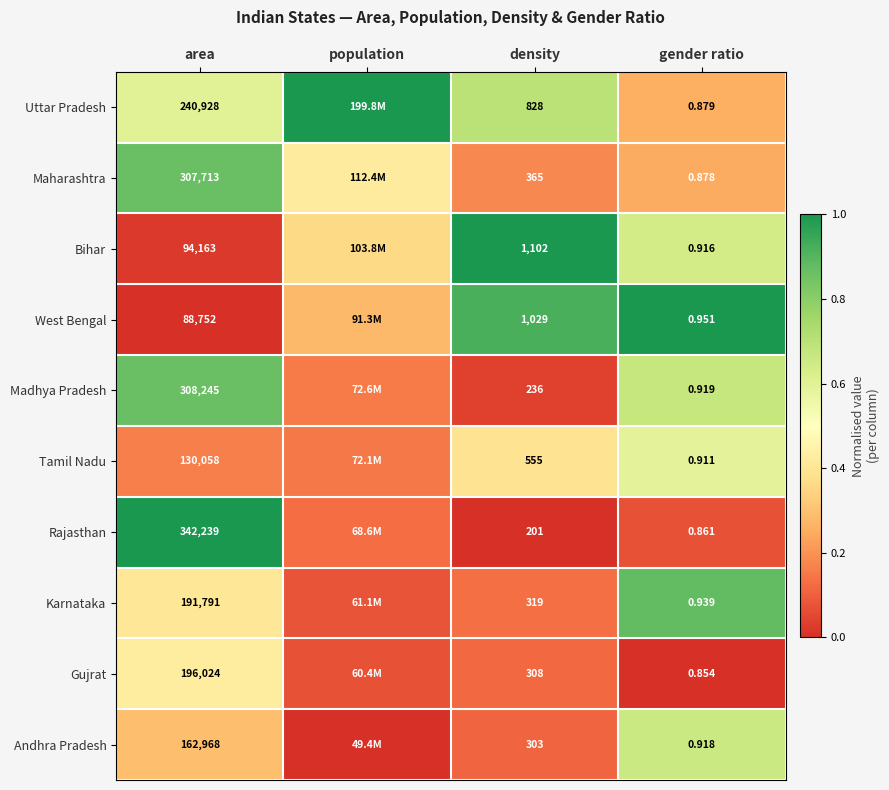

What is the maximum value shown in the chart?

1.0